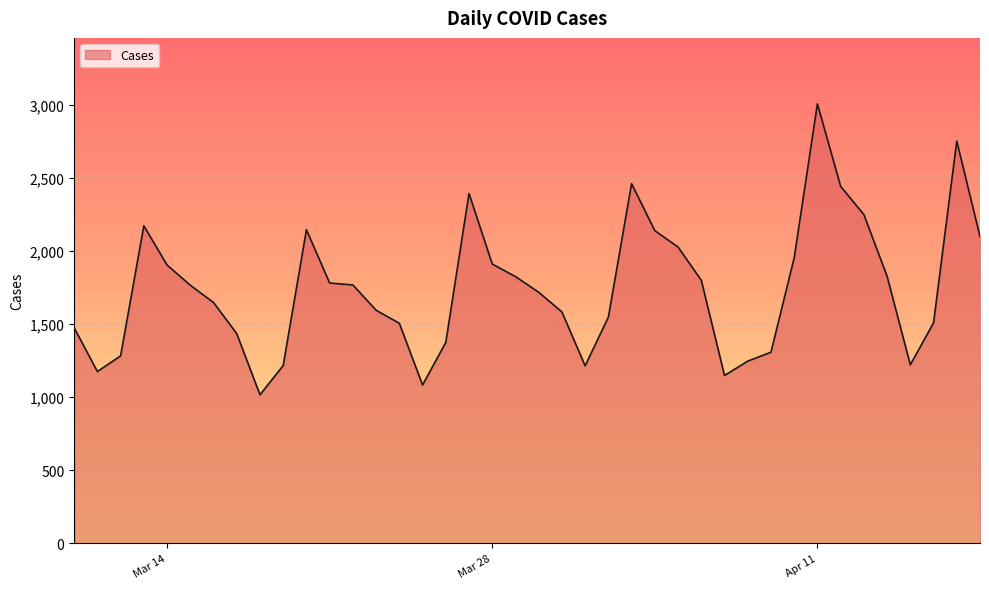

What is the difference between the maximum and minimum values?

1989